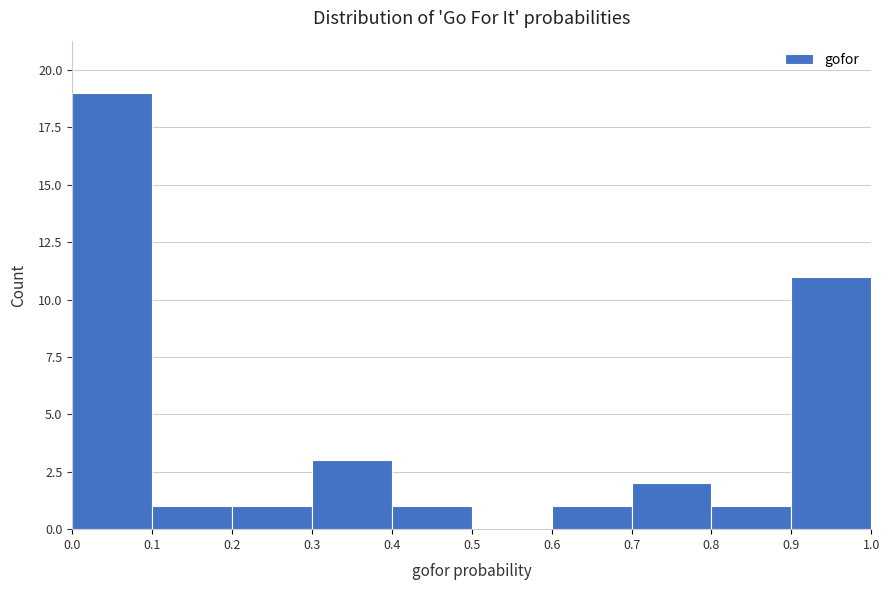

Reading left to right, transcribe this chart: for each bar, give the range it covers on the x-axis and its height. The values are not printed on the chart, so give them approximately, as read against the axis.

0.0 to 0.1: 19
0.1 to 0.2: 1
0.2 to 0.3: 1
0.3 to 0.4: 3
0.4 to 0.5: 1
0.5 to 0.6: 0
0.6 to 0.7: 1
0.7 to 0.8: 2
0.8 to 0.9: 1
0.9 to 1.0: 11